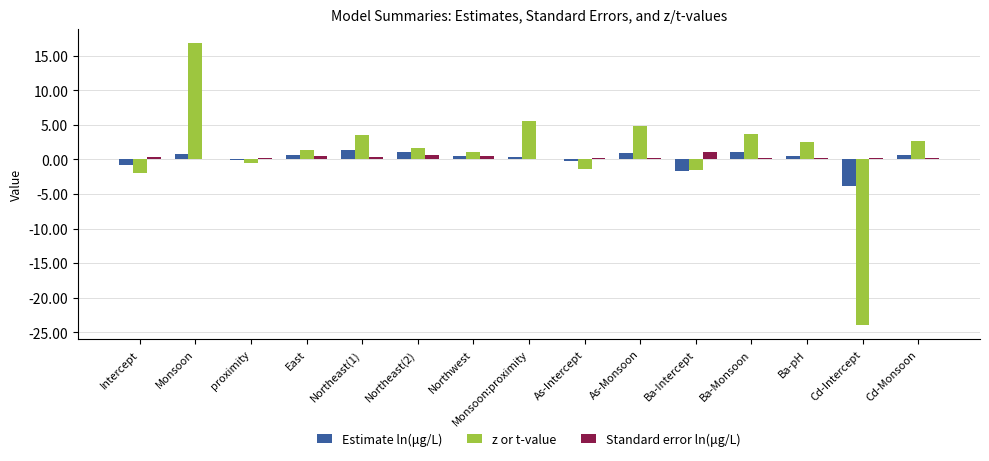

What value does the Standard error ln(μg/L) series have at Cd-Monsoon?

0.3